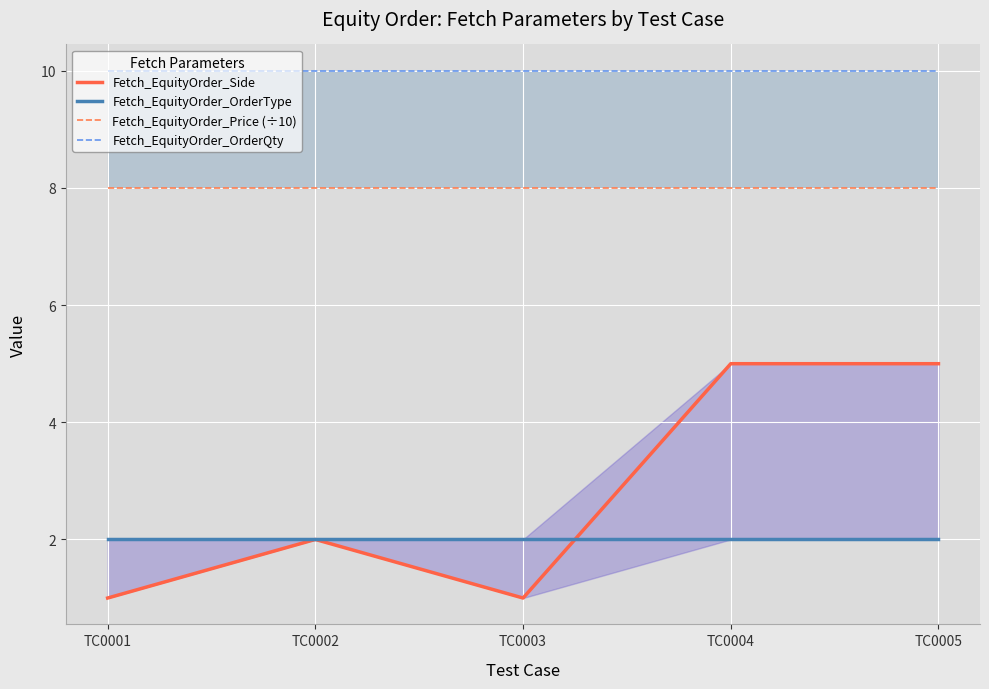

Rank the series at TC0004 from lowest to highest value.

Fetch_EquityOrder_OrderType, Fetch_EquityOrder_Side, Fetch_EquityOrder_Price (÷10), Fetch_EquityOrder_OrderQty